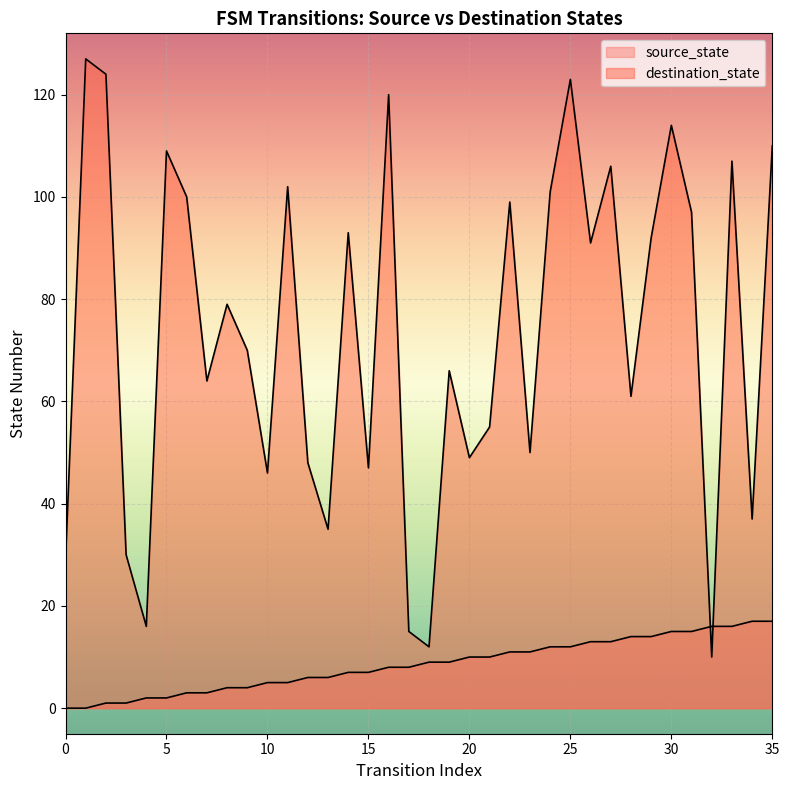

Which series reaches the minimum Y coordinate?

source_state